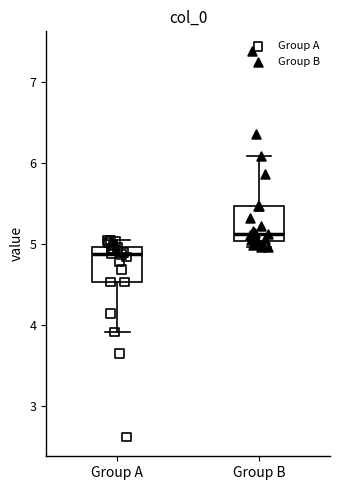

Which box has the highest median line?

Group B